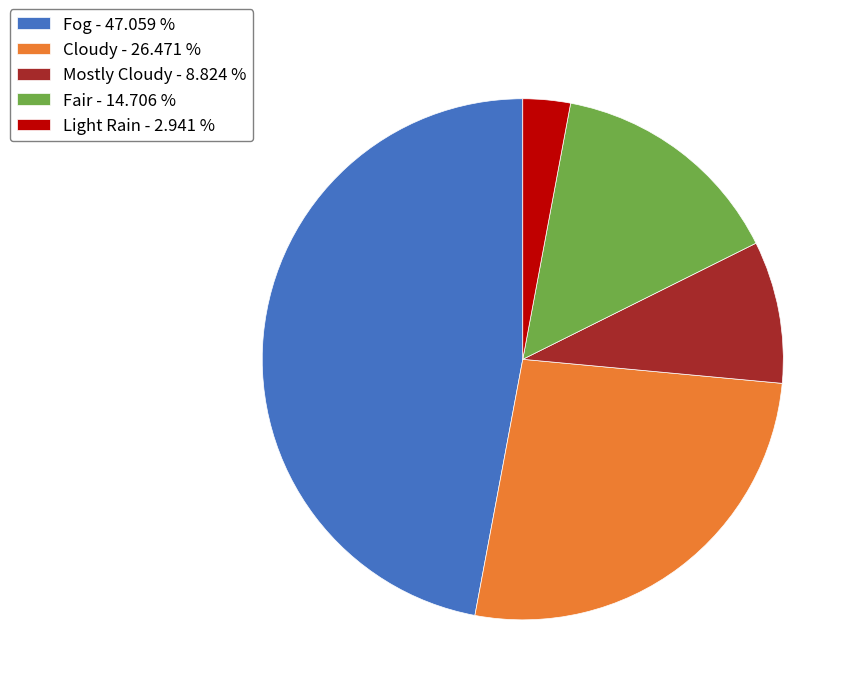

True or false: Fair accounts for 26% of the total.

False